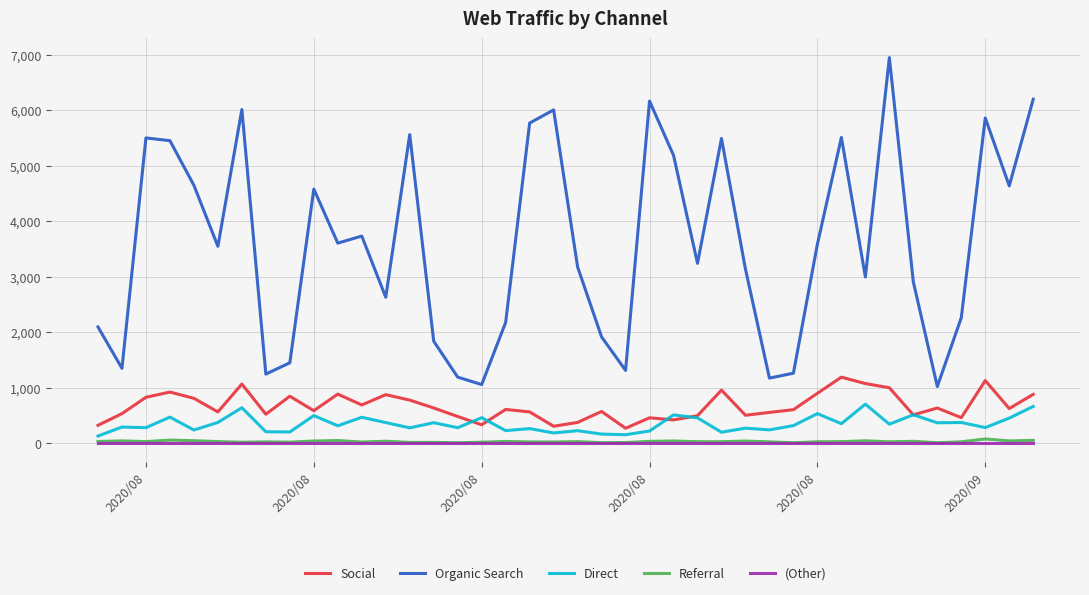

What is the greatest value displayed?

6953.2